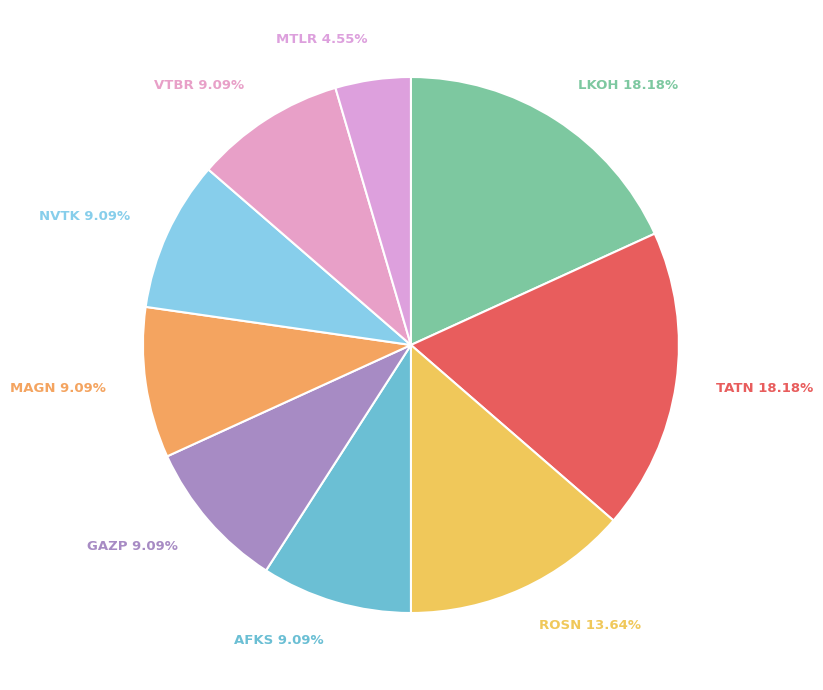

Count the number of slices in the pie.

9